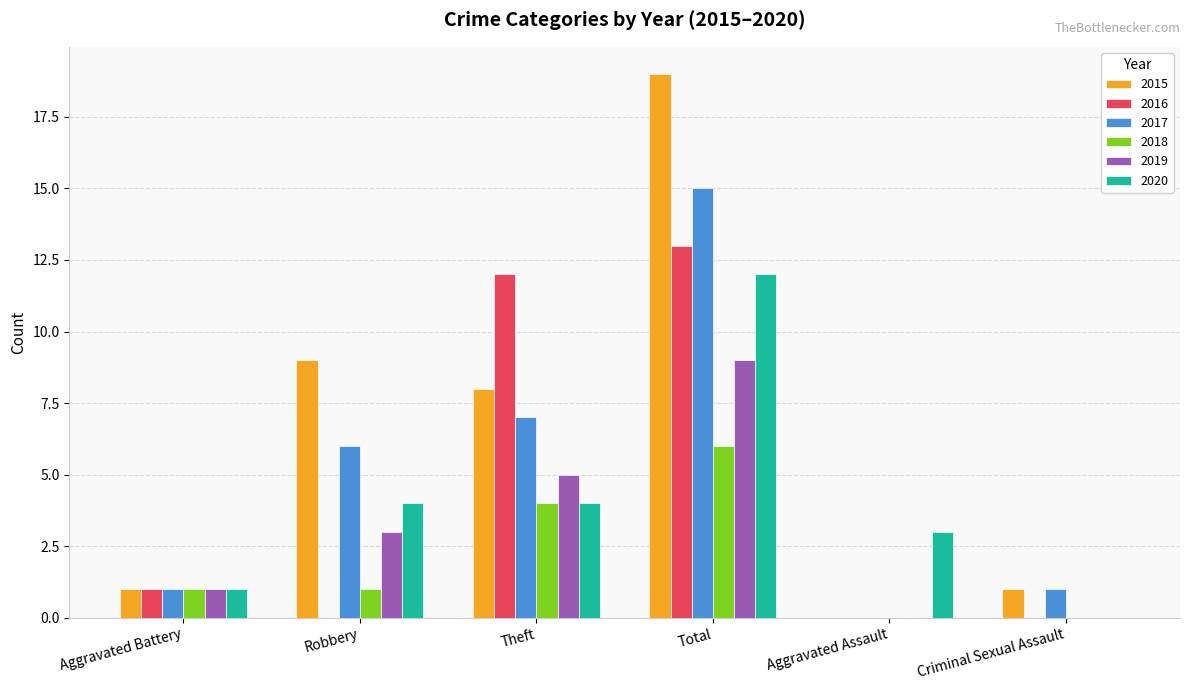

Does the chart contain stacked bars?

No